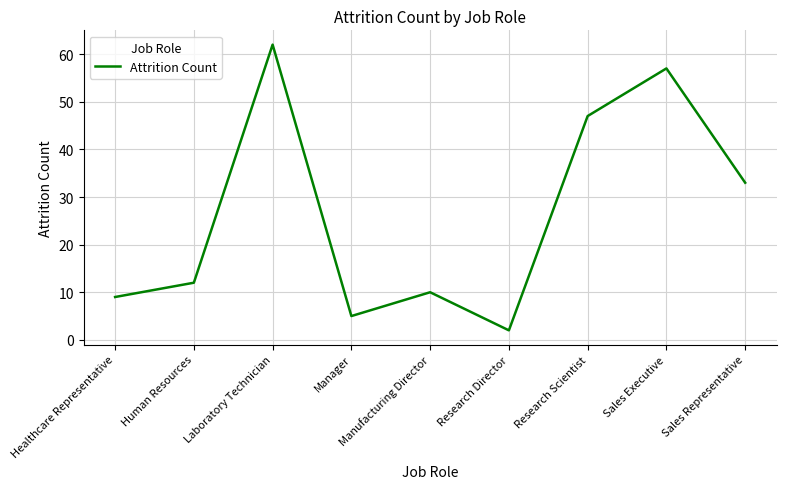

Reading left to right, what are all the values shown in this chart?

Healthcare Representative=9	Human Resources=12	Laboratory Technician=62	Manager=5	Manufacturing Director=10	Research Director=2	Research Scientist=47	Sales Executive=57	Sales Representative=33